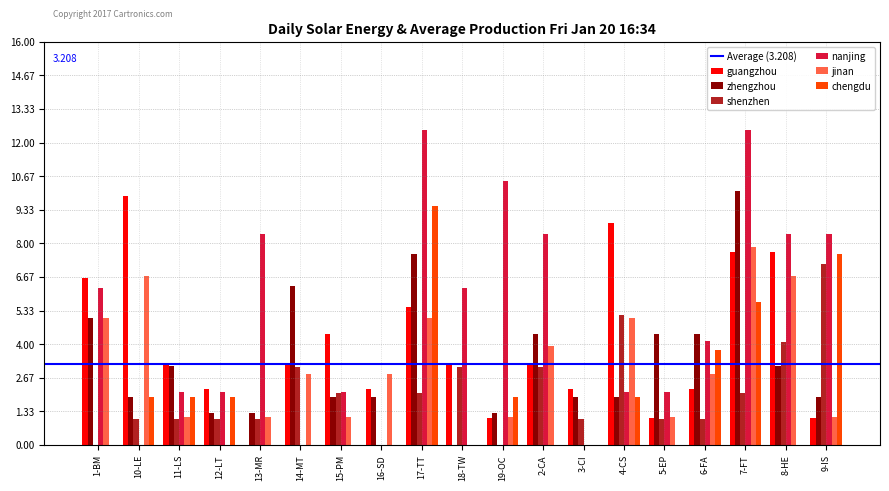

Count the number of data series in this chart.

6